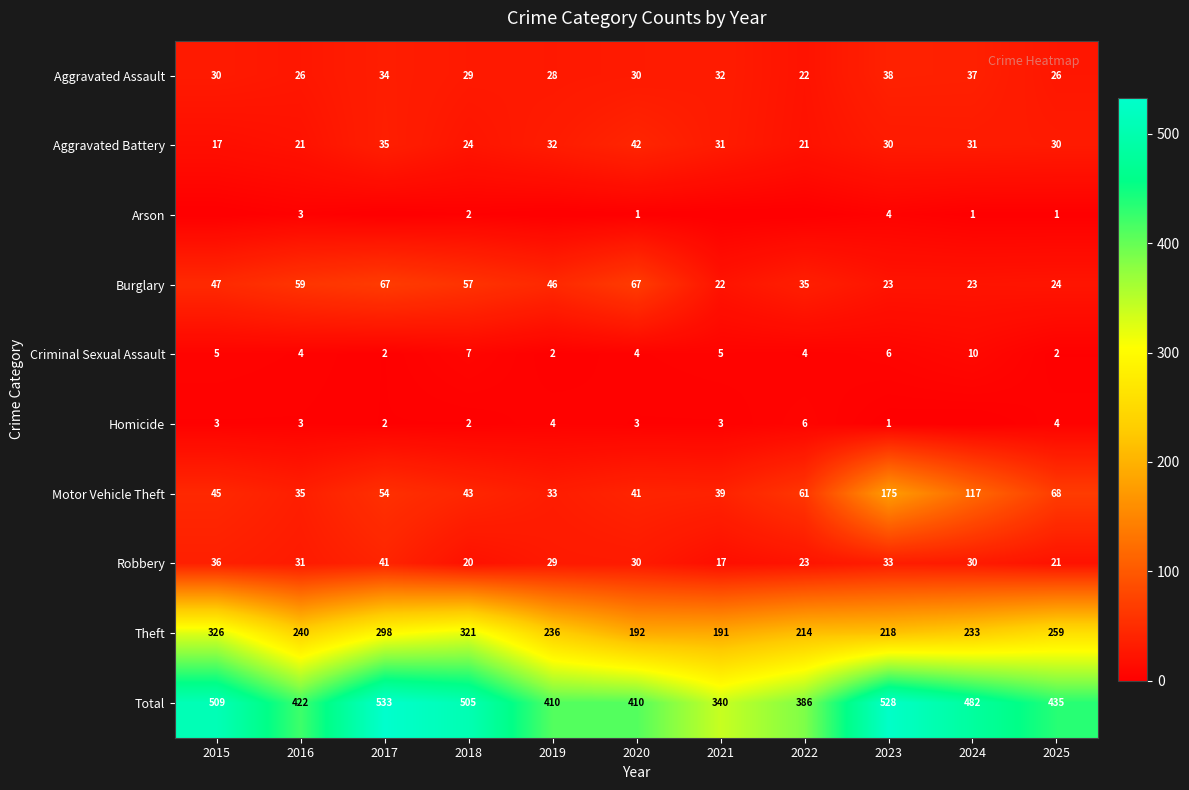

The value of Aggravated Battery at 2016 is 21. True or false?

True